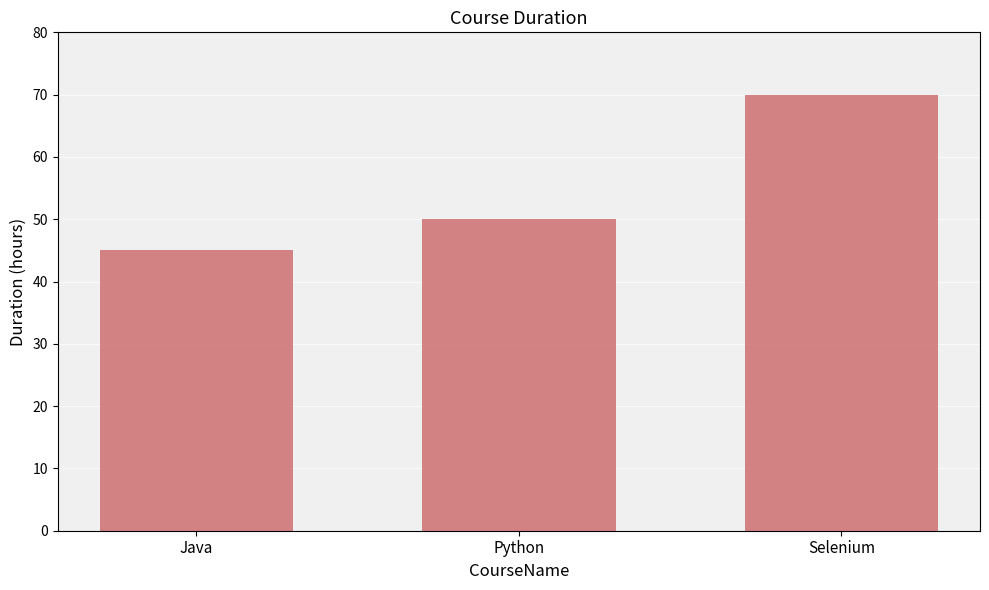

How many bars are there in total?

3